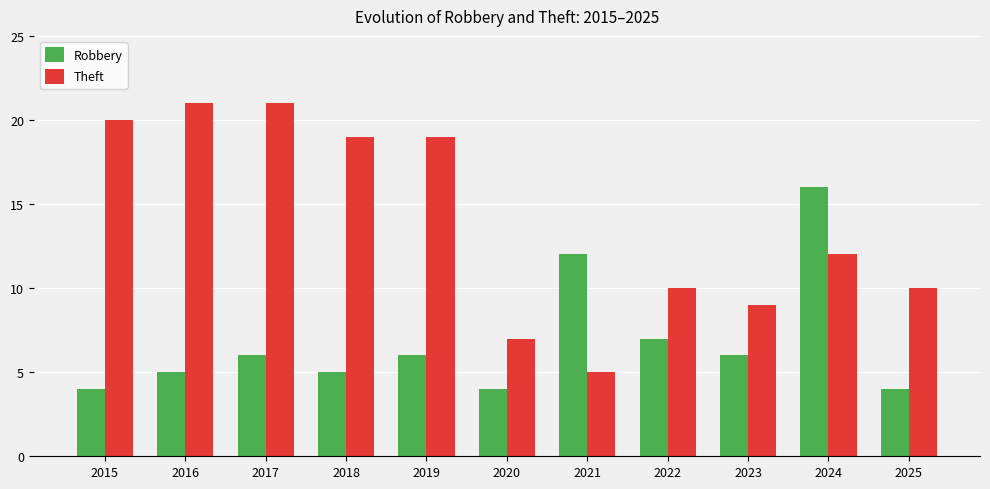

Where is Robbery nearest to the value 10?

2021